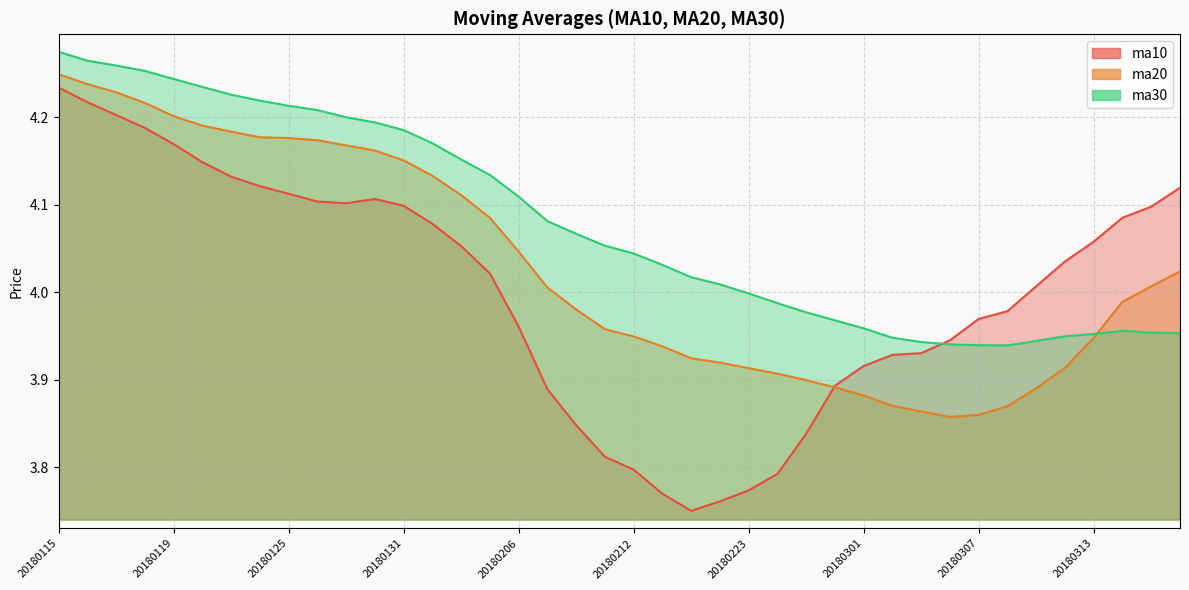

What is the difference between the highest and lowest values at 20180202?

0.1